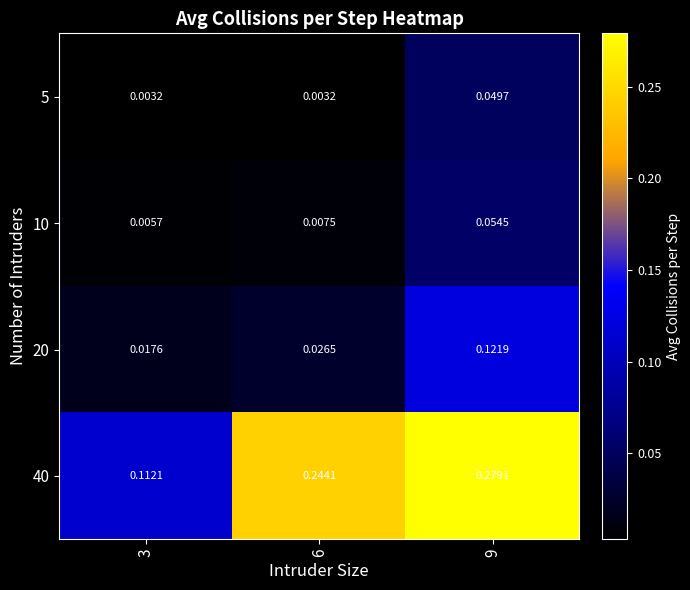

Reading left to right, list all the values displayed in this chart.

5: 3=0.0	6=0.0	9=0.0
10: 3=0.0	6=0.0	9=0.1
20: 3=0.0	6=0.0	9=0.1
40: 3=0.1	6=0.2	9=0.3